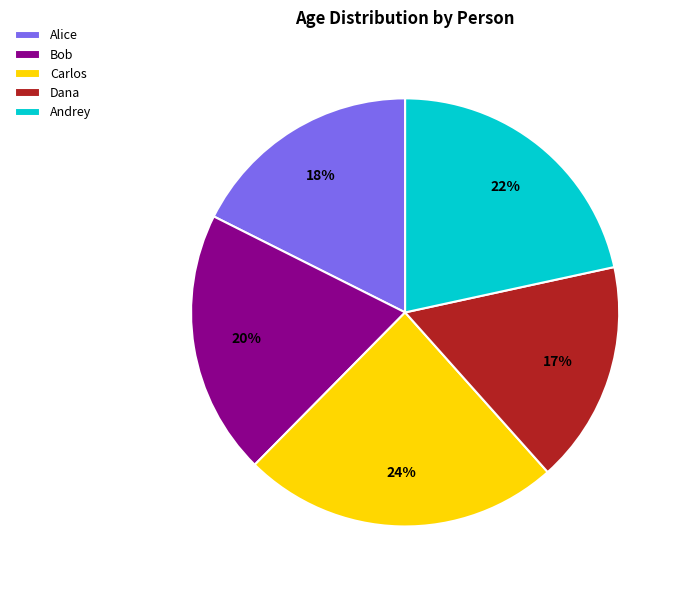

How many segments does this pie chart have?

5